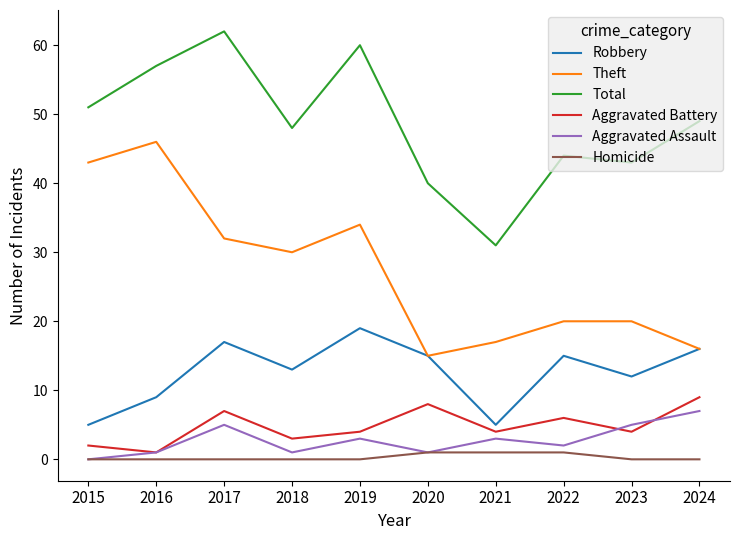

What is the minimum value for Total?

31